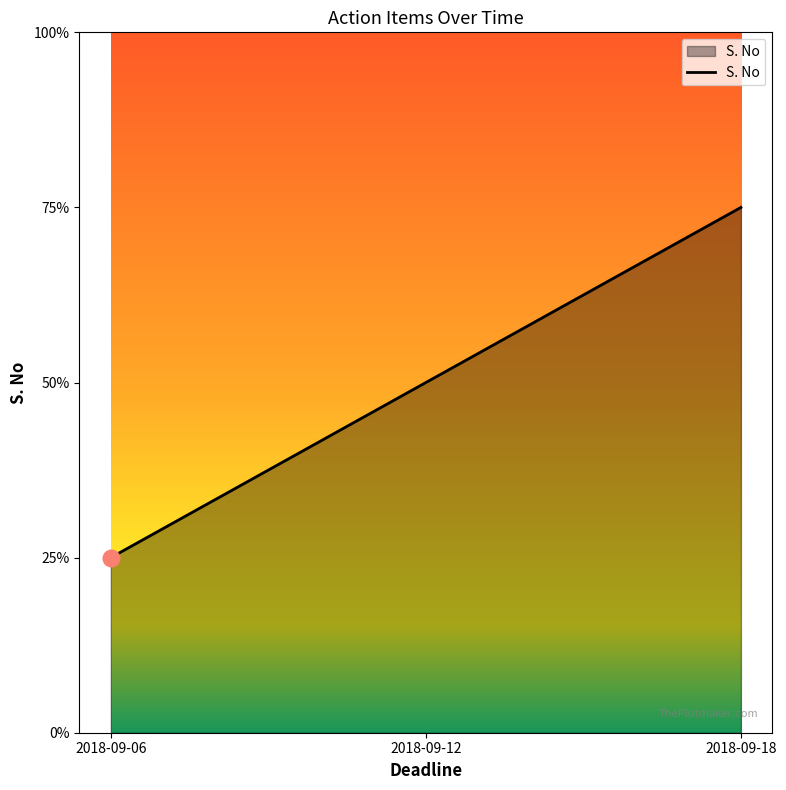

What is the difference between the values at 2018-09-06 and 2018-09-12?

1